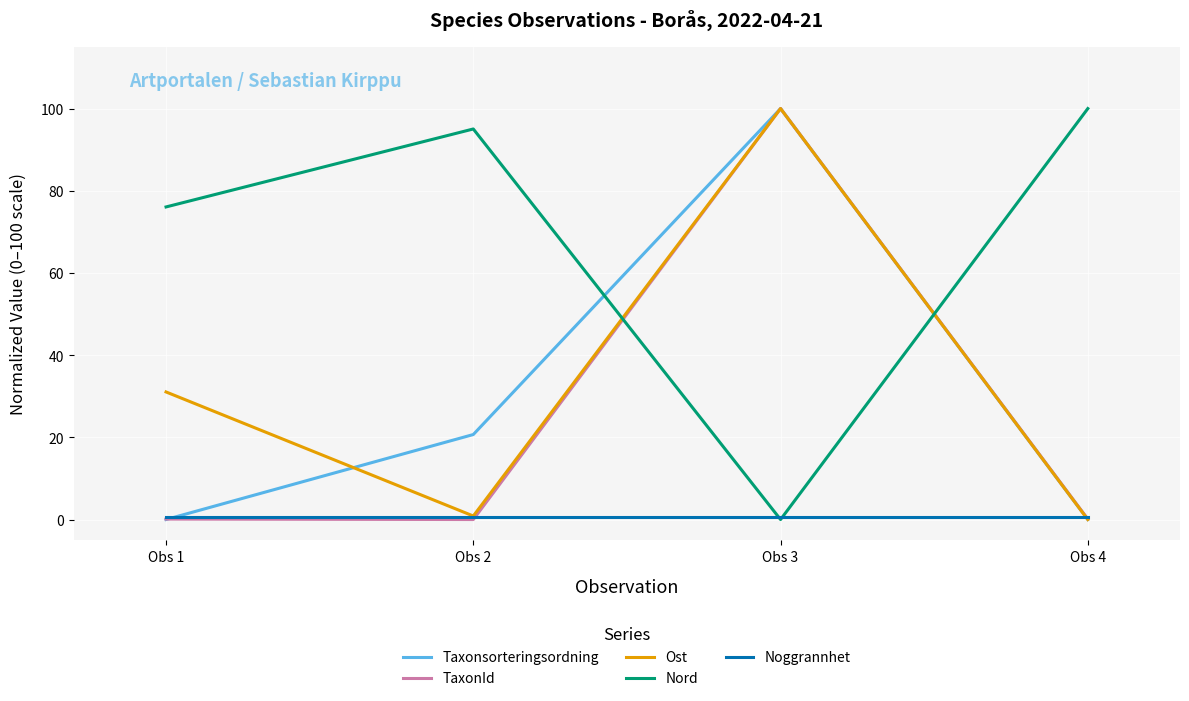

What is the highest value of the Nord series?

100.0